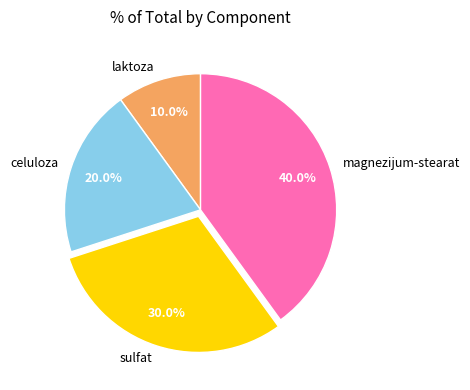

To the nearest percent, what portion does laktoza represent?

10%